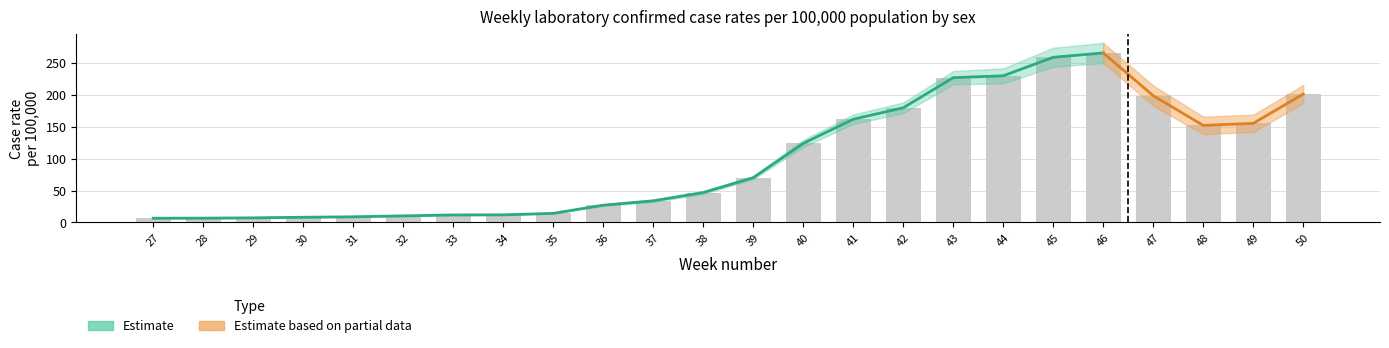

Reading right to left, transcribe all the data shown in this chart.

201.1	155.2	151.9	198.5	265.4	258.6	229.6	226.7	179.6	161.6	123.8	70.1	46.9	33.9	27.1	14.3	12.0	11.9	10.4	8.9	8.2	7.3	6.8	6.7